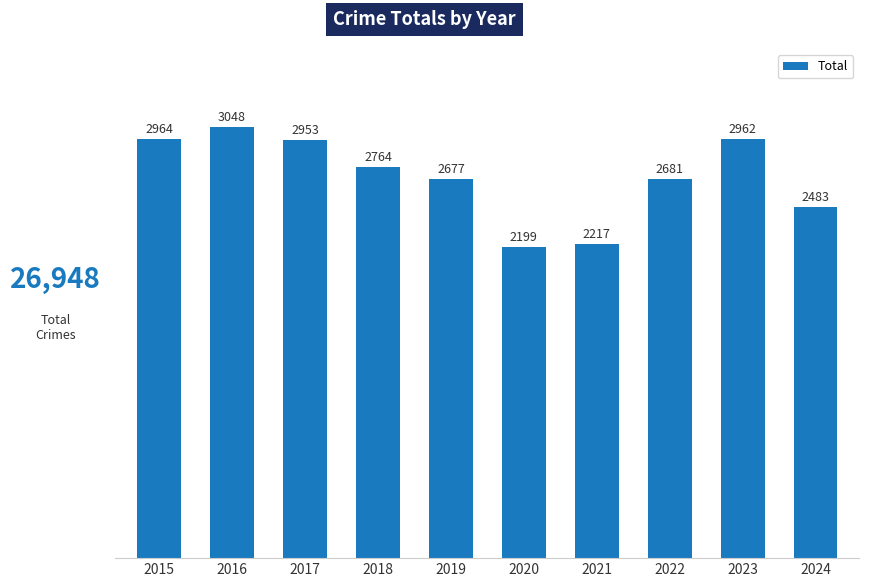

What is the difference between the maximum and minimum values?

849